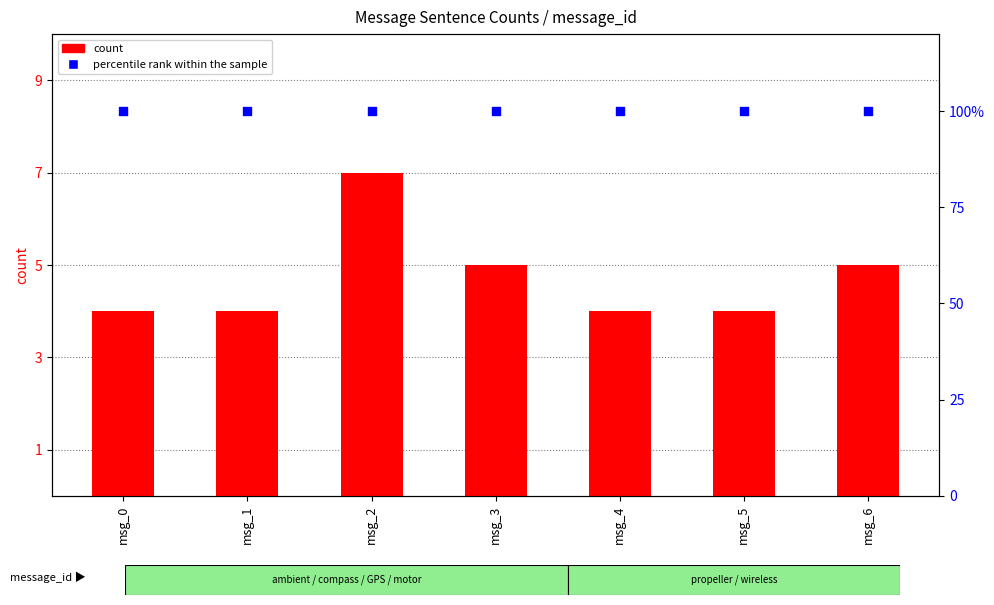

Which series has the largest total across all categories?

count